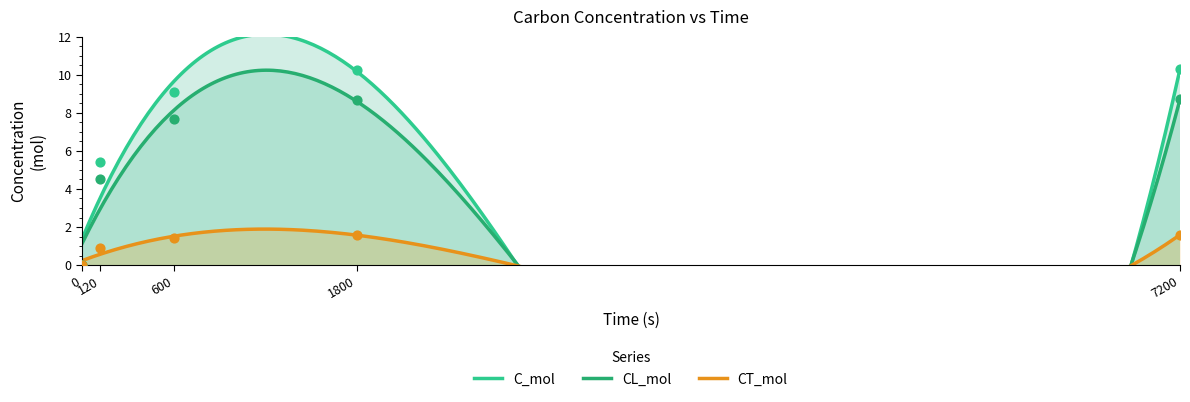

Which series has the widest spread of Y values?

C_mol